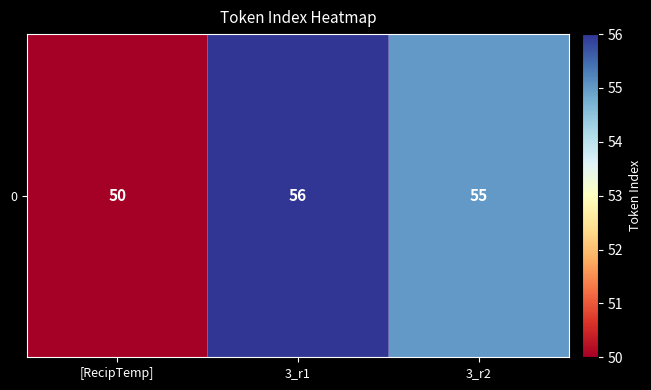

Reading left to right, list all the values displayed in this chart.

50	56	55